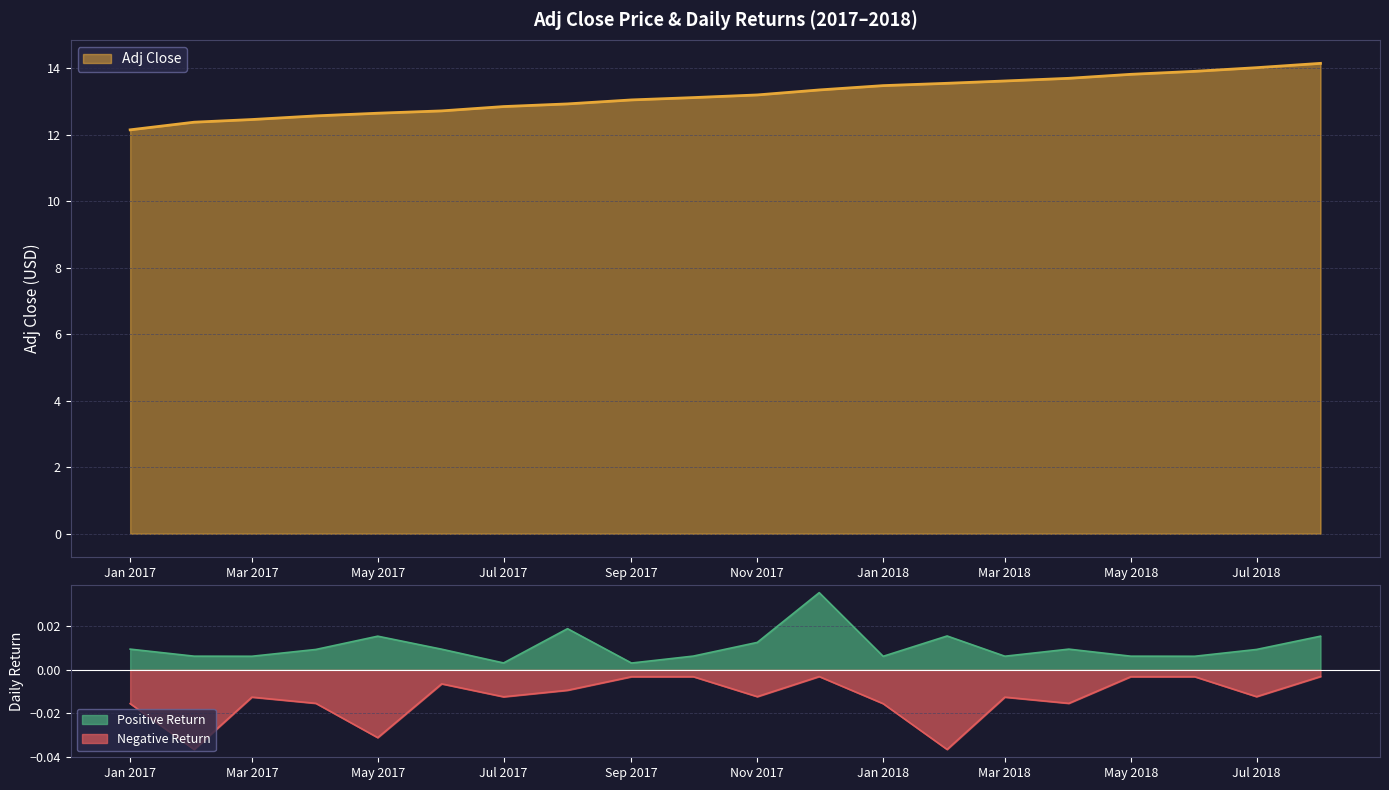

Is it true that Adj Close equals 18.4 at May 2018?

False